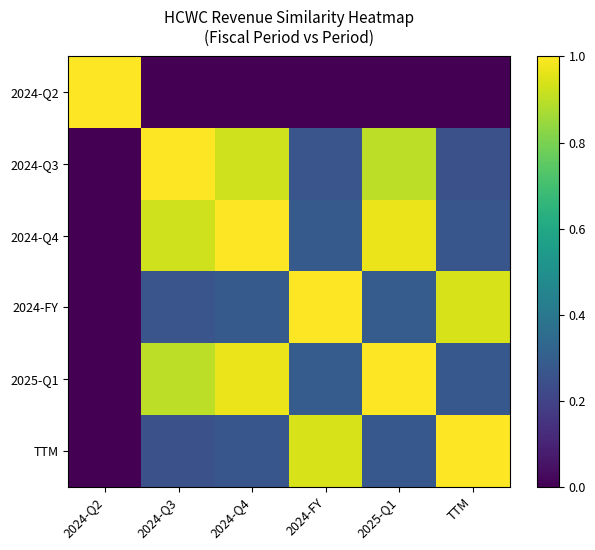

Reading left to right, transcribe all the data shown in this chart.

2024-Q2: 2024-Q2=1.0	2024-Q3=0.0	2024-Q4=0.0	2024-FY=0.0	2025-Q1=0.0	TTM=0.0
2024-Q3: 2024-Q2=0.0	2024-Q3=1.0	2024-Q4=0.9	2024-FY=0.3	2025-Q1=0.9	TTM=0.2
2024-Q4: 2024-Q2=0.0	2024-Q3=0.9	2024-Q4=1.0	2024-FY=0.3	2025-Q1=1.0	TTM=0.3
2024-FY: 2024-Q2=0.0	2024-Q3=0.3	2024-Q4=0.3	2024-FY=1.0	2025-Q1=0.3	TTM=0.9
2025-Q1: 2024-Q2=0.0	2024-Q3=0.9	2024-Q4=1.0	2024-FY=0.3	2025-Q1=1.0	TTM=0.3
TTM: 2024-Q2=0.0	2024-Q3=0.2	2024-Q4=0.3	2024-FY=0.9	2025-Q1=0.3	TTM=1.0